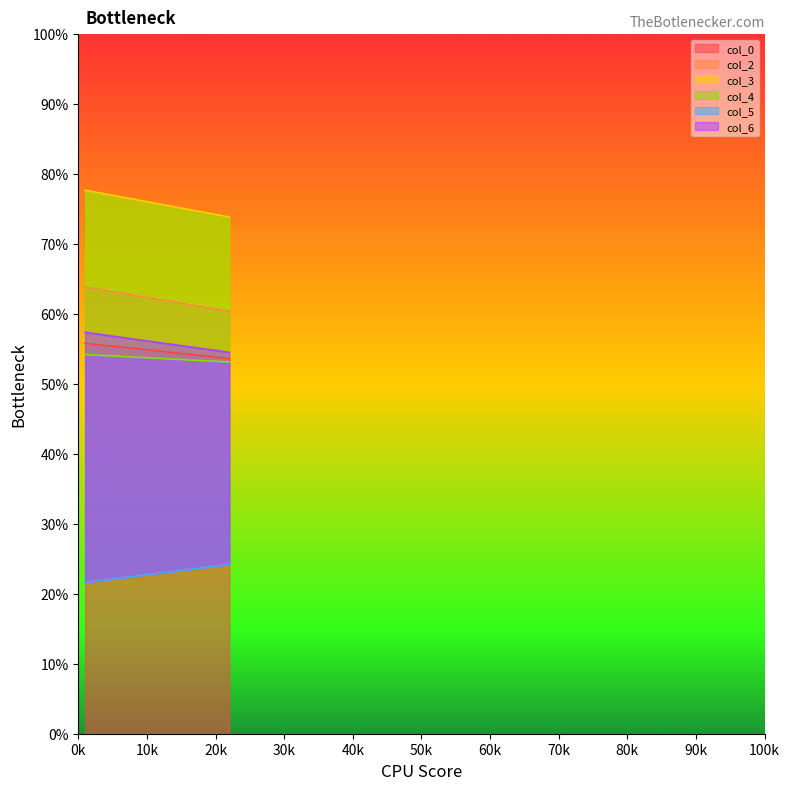

What is the difference between the col_3 values at 1 and 22?

3.8